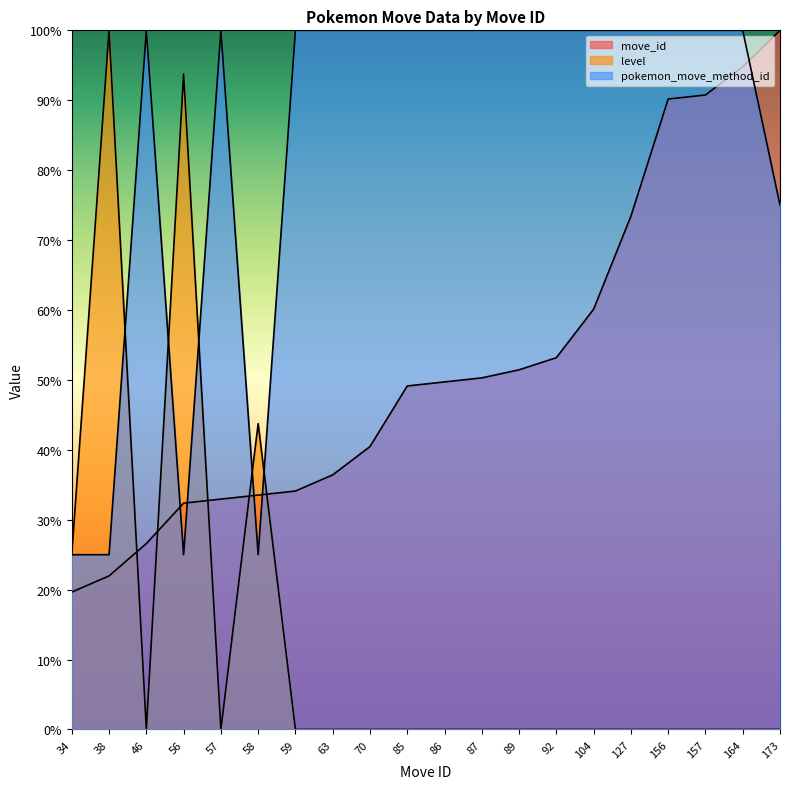

What are all the series names shown in the legend?

move_id, level, pokemon_move_method_id